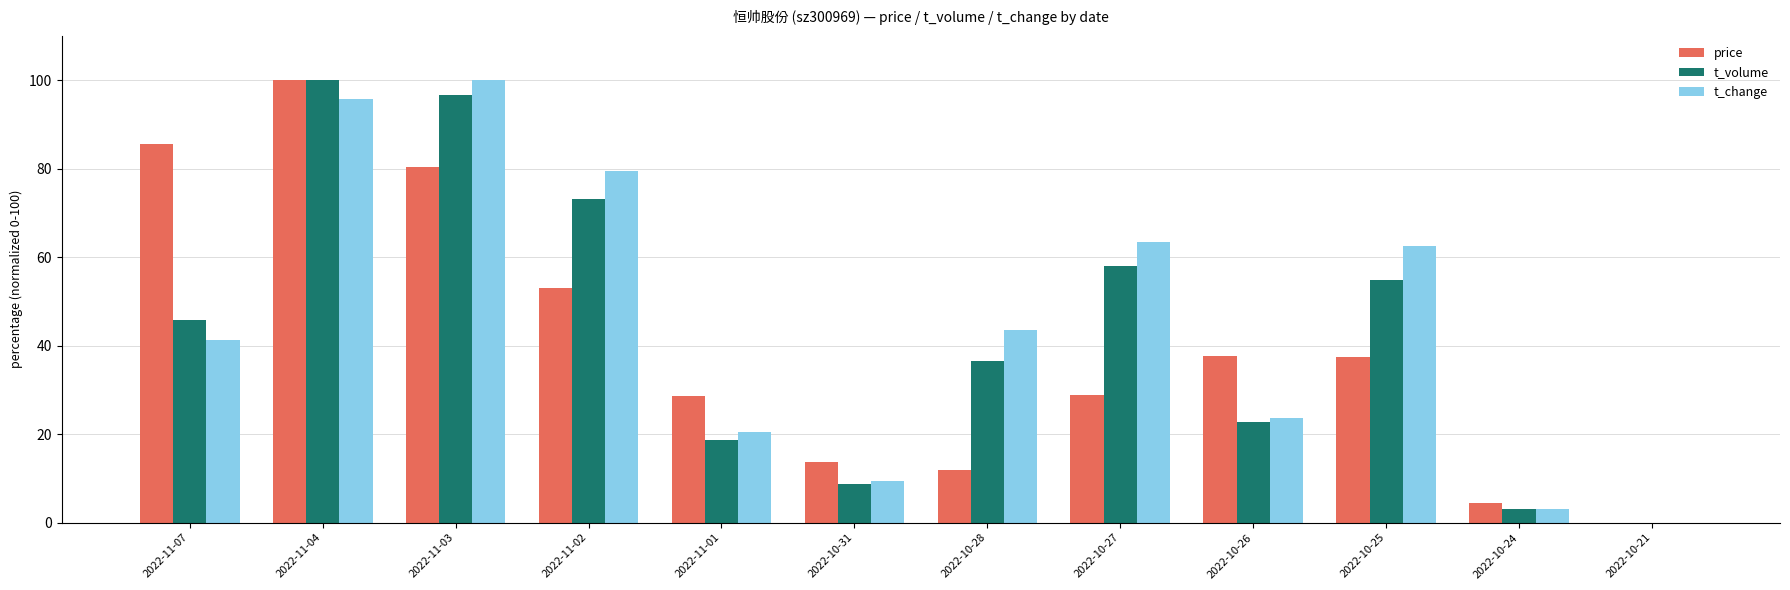

Where does the price series first go above 37?

2022-11-07